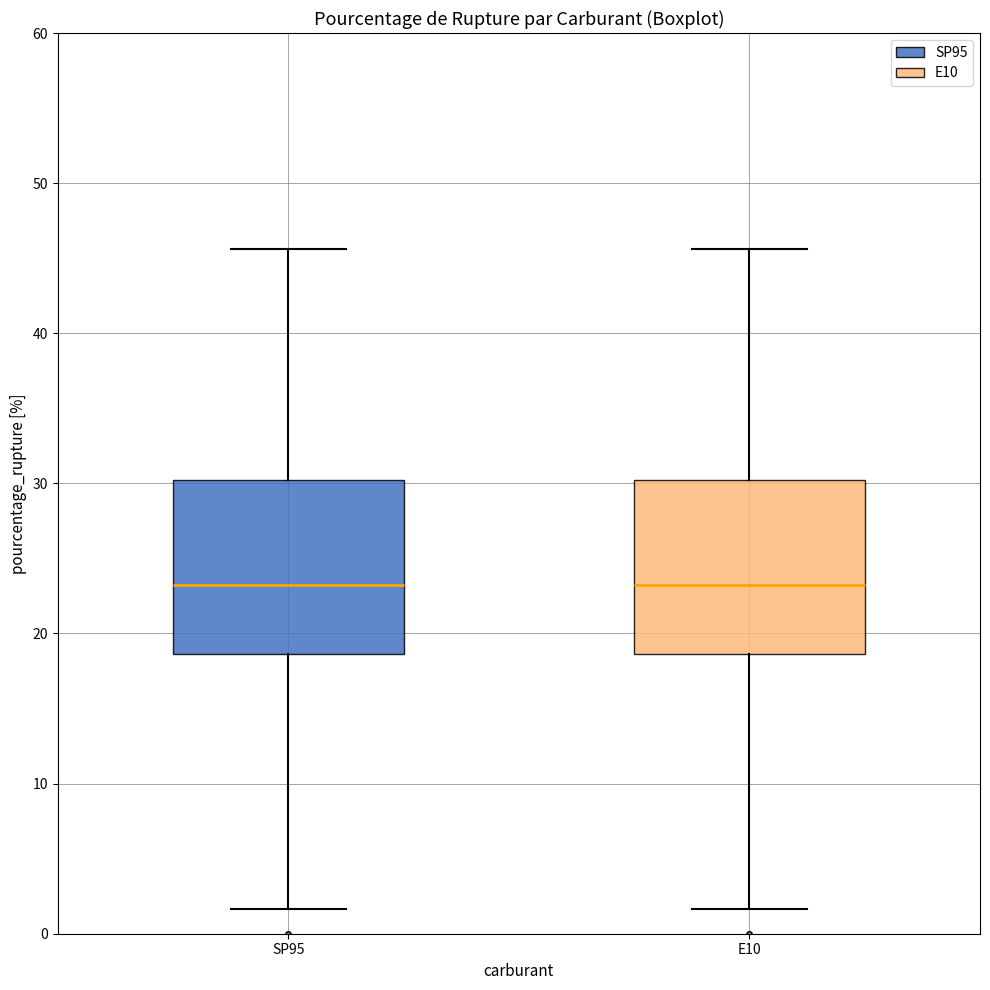

Where does the median line of the box for SP95 sit on the y-axis? The values are not printed on the chart, so give them approximately, as read against the axis.

23